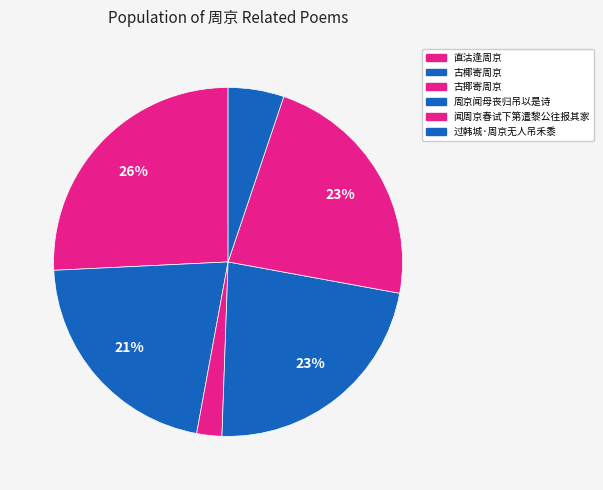

To the nearest percent, what is the difference between the largest and smallest slice percentages?

23%